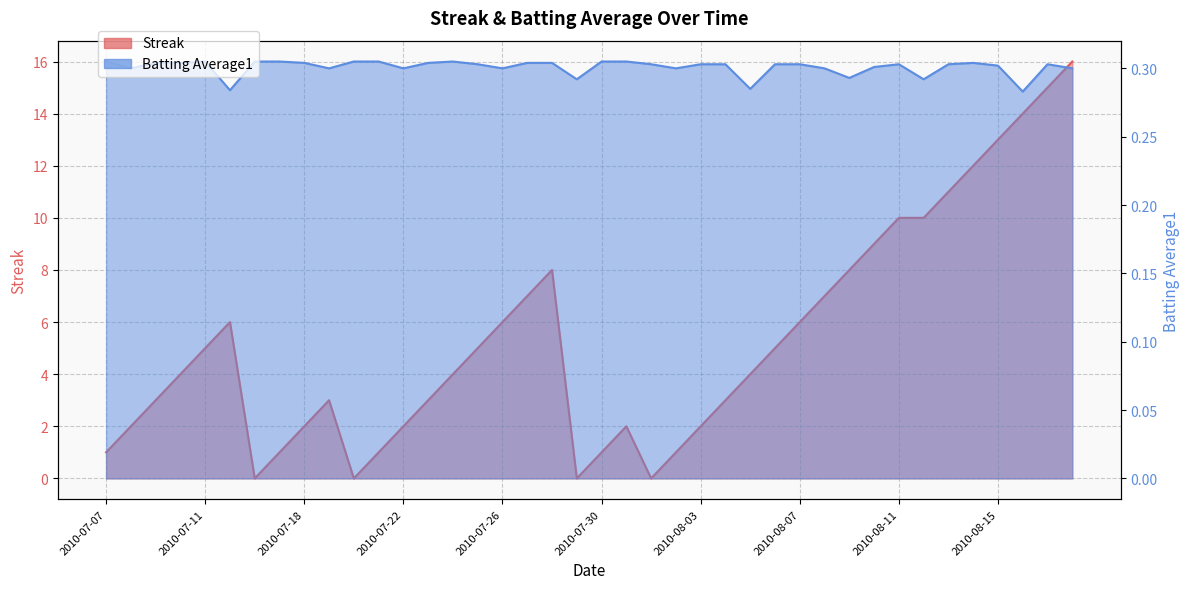

Which series has the largest total across all categories?

Streak